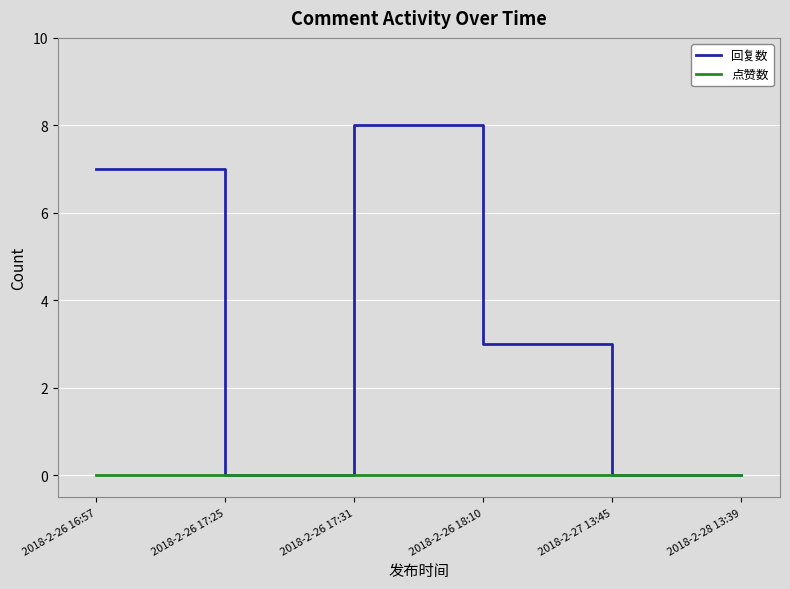

Is this an area chart (filled region under the line)?

No